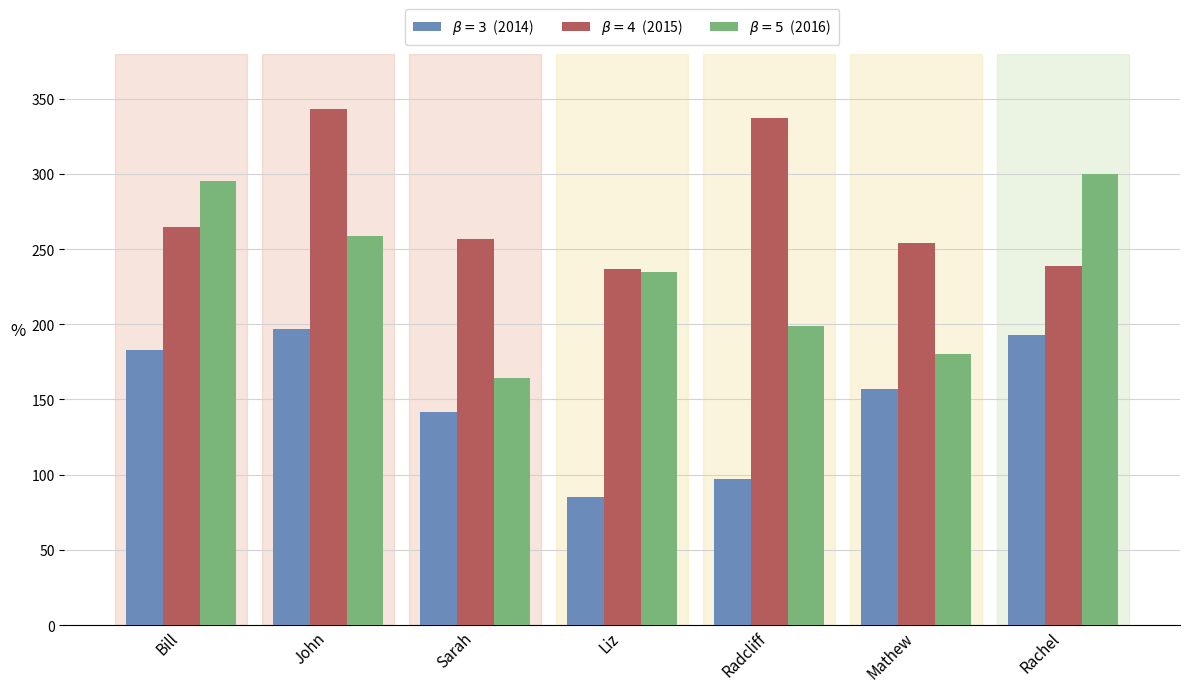

What is the total value across all series at Mathew?

591